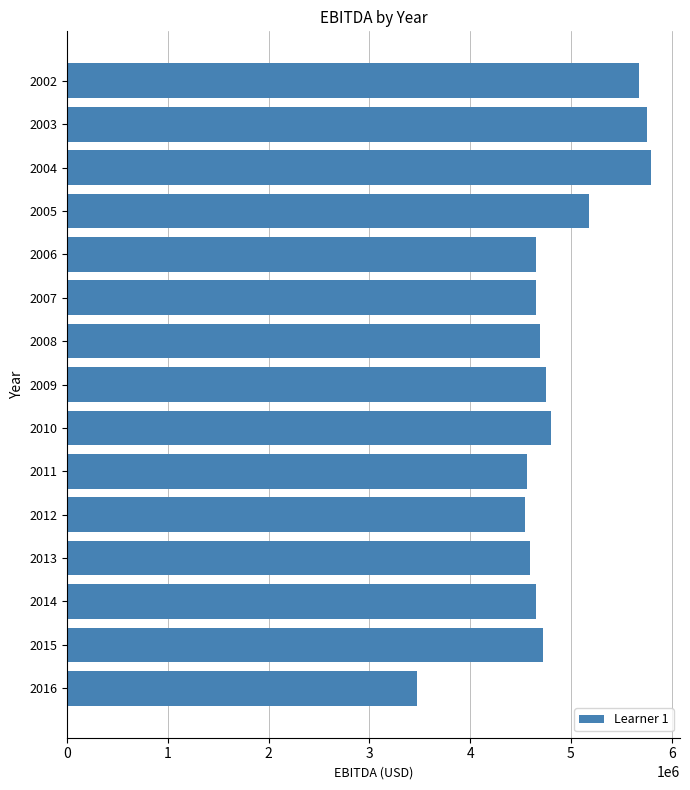

What is the value of the 2nd bar from the top?

5752960.0